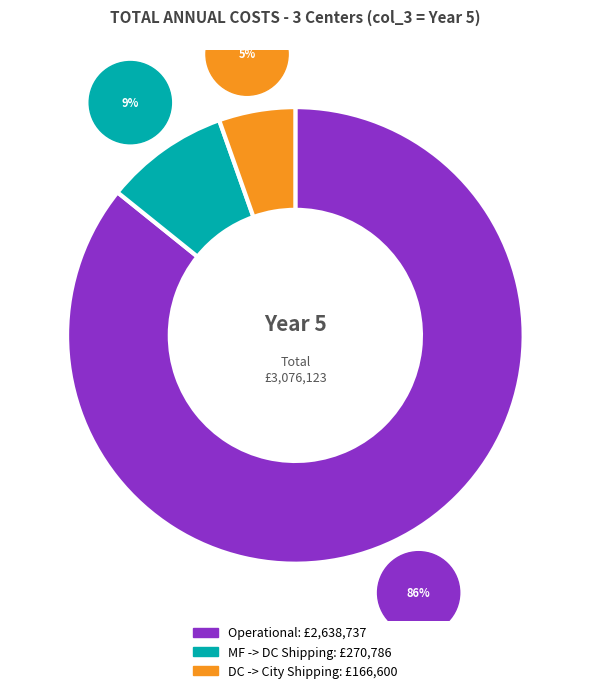

What is the smallest slice in the pie chart?

DC -> City Shipping